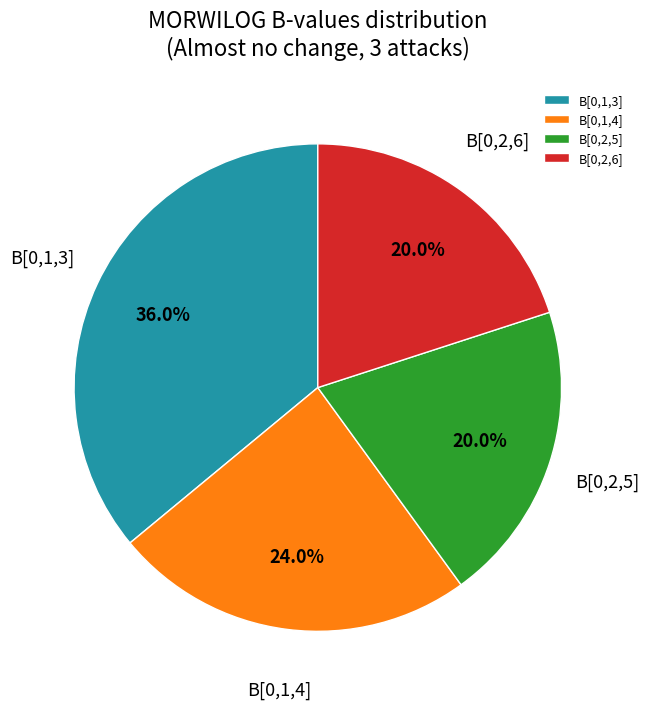

Is B[0,2,6] the majority of the pie?

No